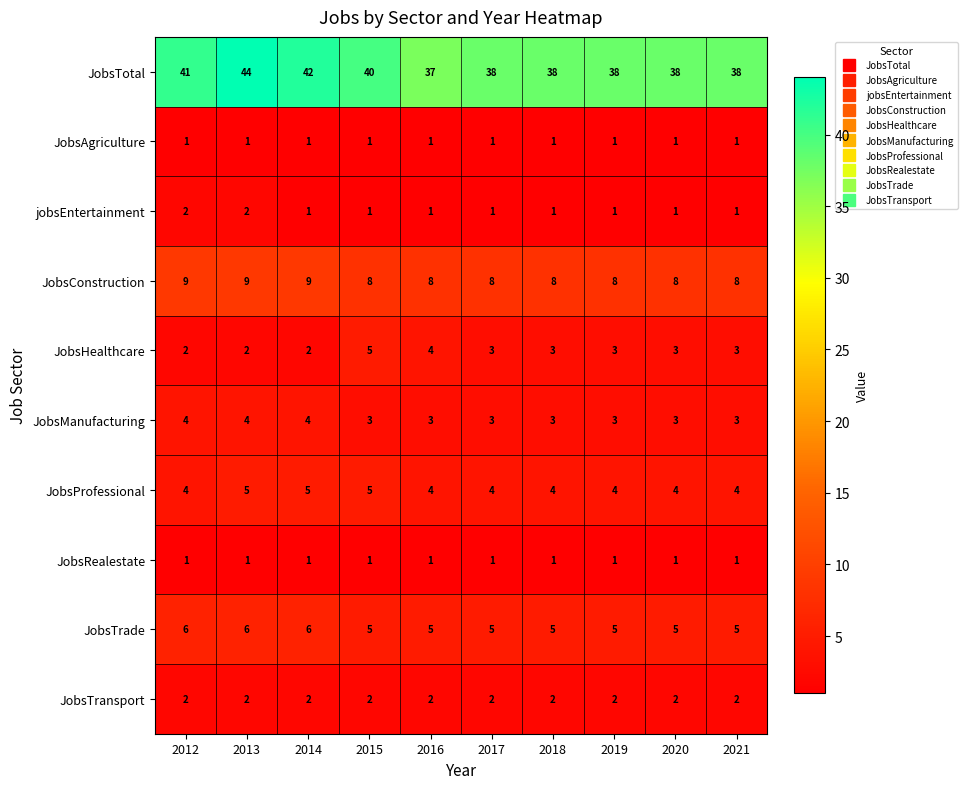

What is the total value across all series at 2018?

66